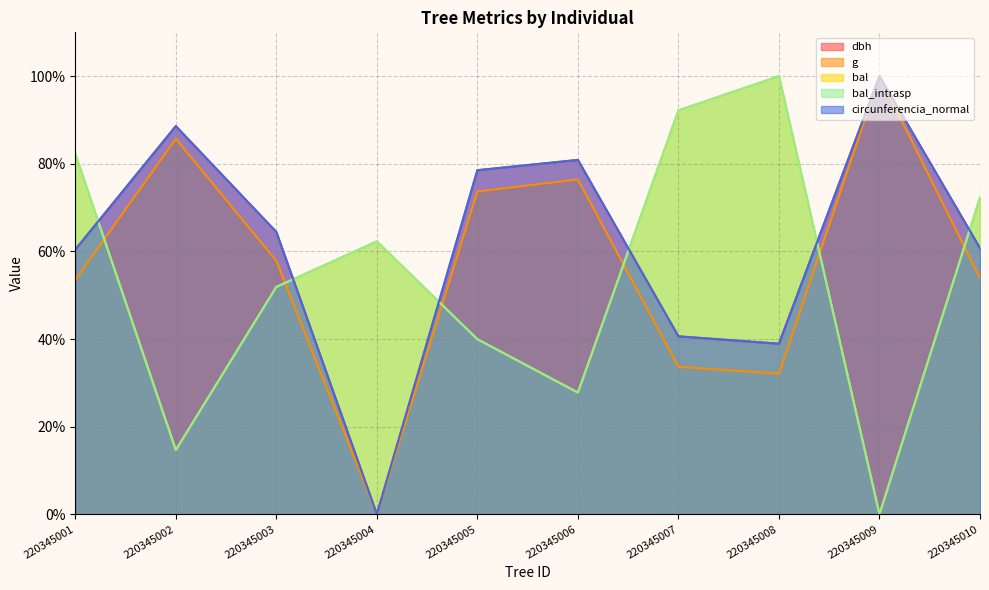

Reading right to left, what are all the values shown in this chart?

dbh: 60.7	100.0	38.9	40.6	80.9	78.5	0.0	64.4	88.6	60.4
g: 53.9	100.0	32.1	33.7	76.4	73.7	0.0	57.8	85.7	53.5
bal: 72.3	0.0	100.0	92.2	27.8	40.0	62.3	51.9	14.7	82.3
bal_intrasp: 72.3	0.0	100.0	92.2	27.8	40.0	62.3	51.9	14.7	82.3
circunferencia_normal: 60.7	100.0	38.9	40.6	80.9	78.5	0.0	64.4	88.6	60.4